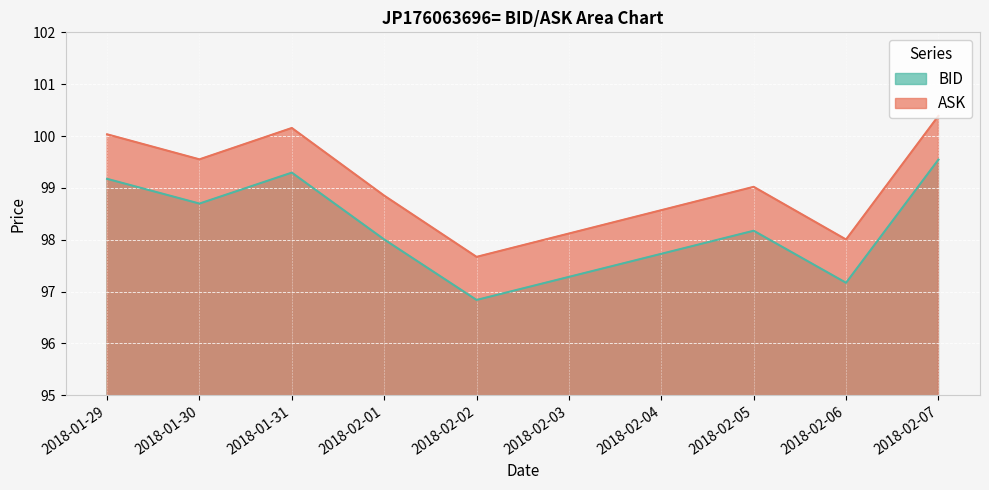

Which has a higher value, 2018-02-07 or 2018-01-30?

2018-02-07